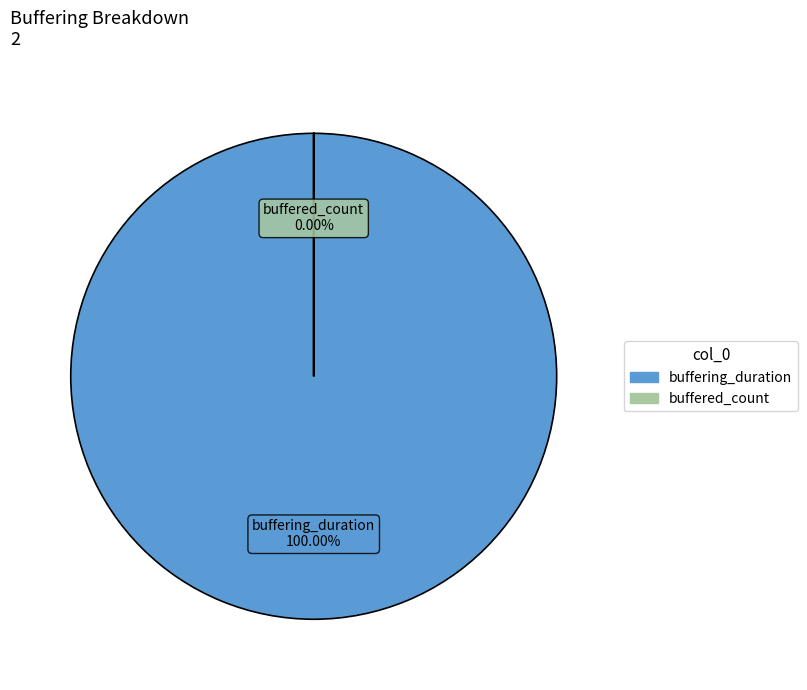

Is it true that buffering_duration is 92% of the pie?

False